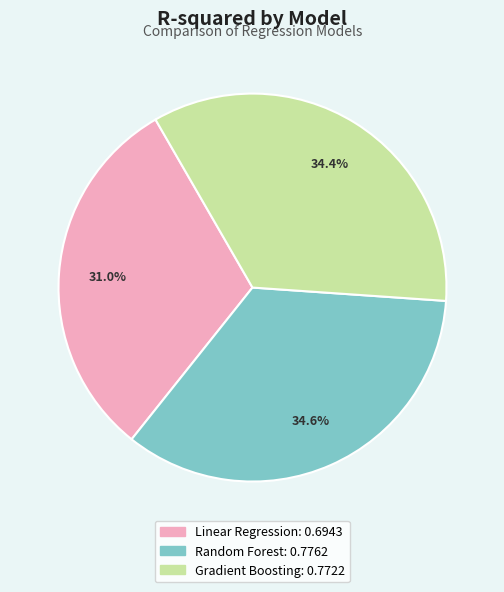

Does Random Forest account for over 50% of the chart?

No